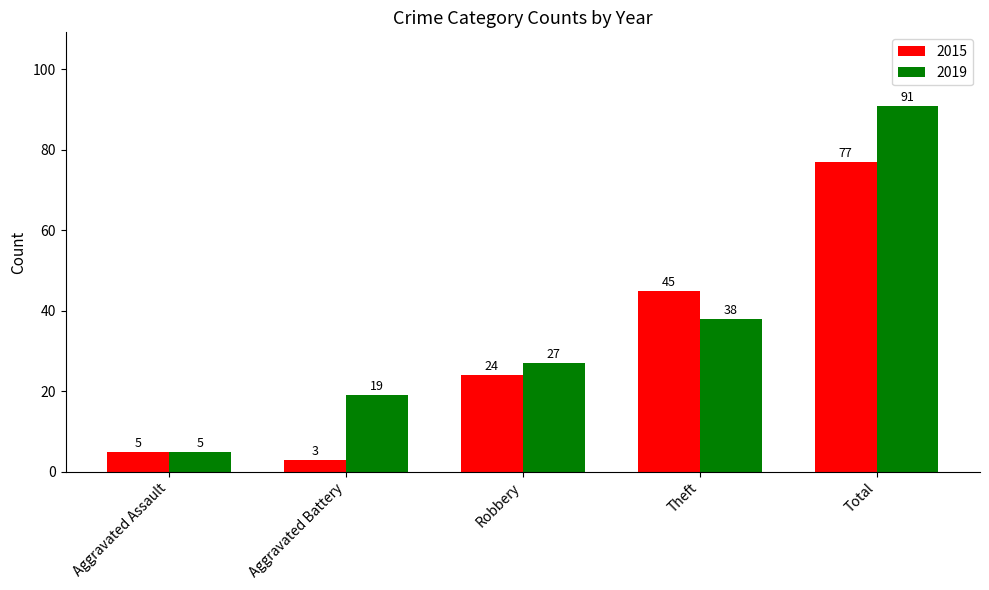

What is the approximate value of 2019 at Theft?

38